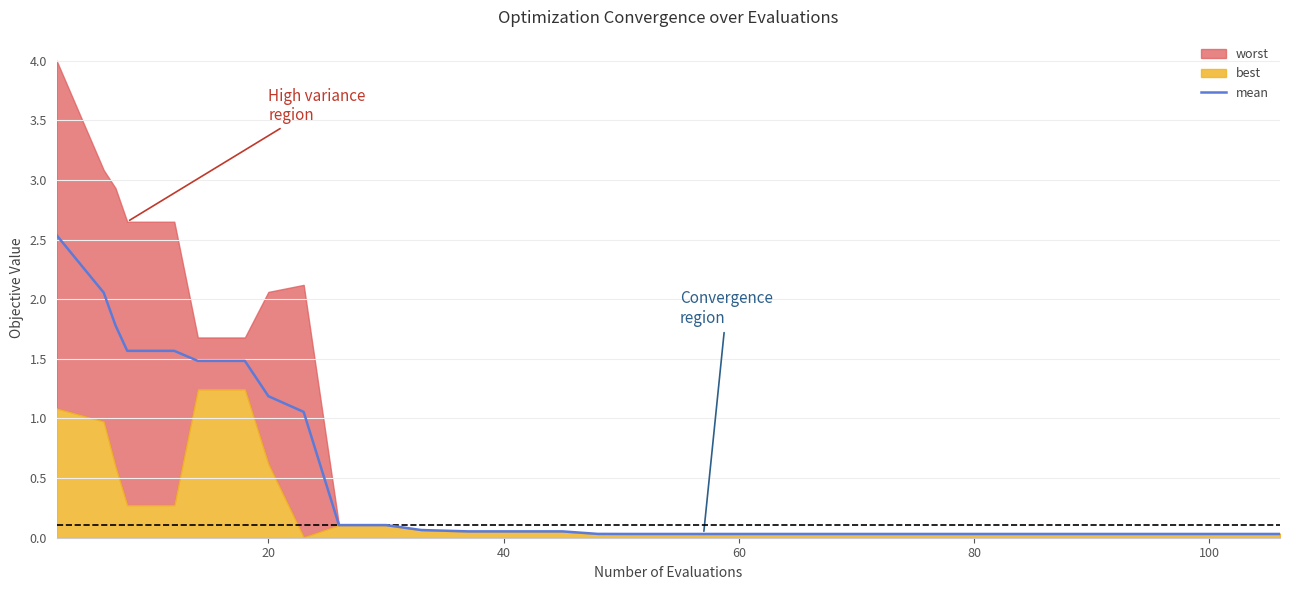

Is it true that the value at 120 is 2.5?

False